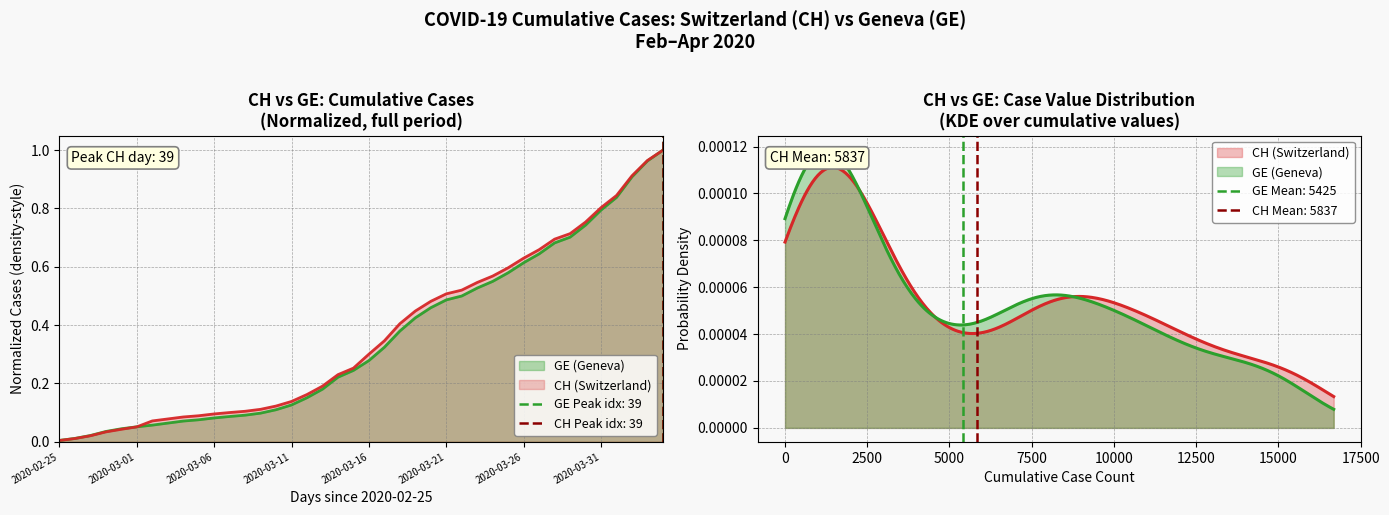

Rank the series by their maximum value, from highest to lowest.

CH, GE